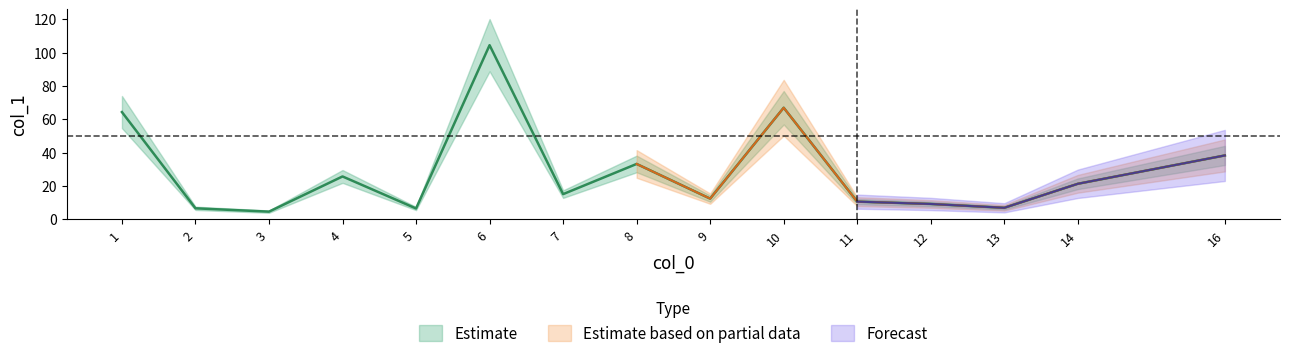

The chart shows a value of 9.2 at 12. True or false?

True